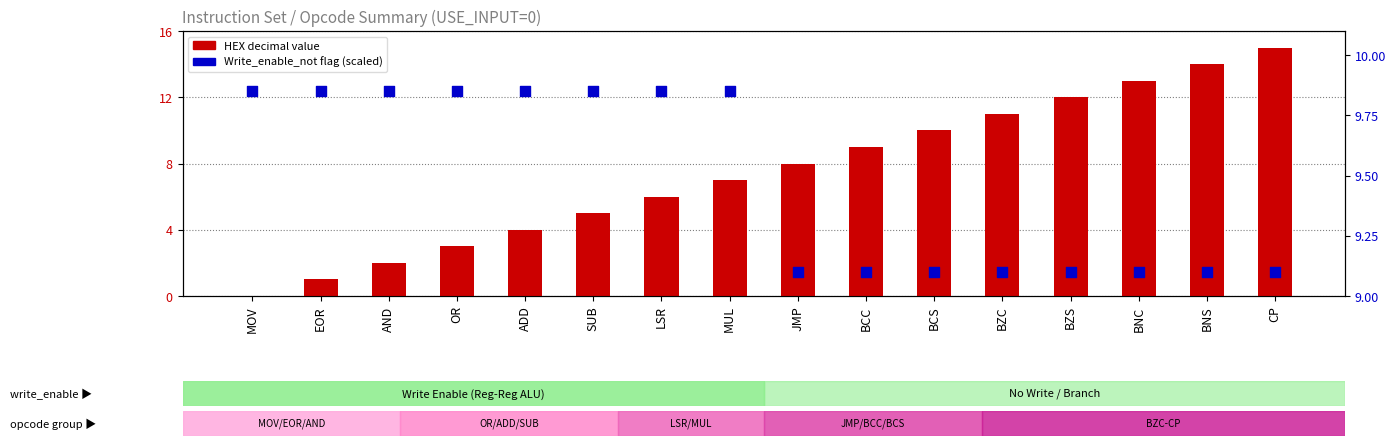

Which series has the largest Y range (max minus min)?

HEX (decimal opcode)